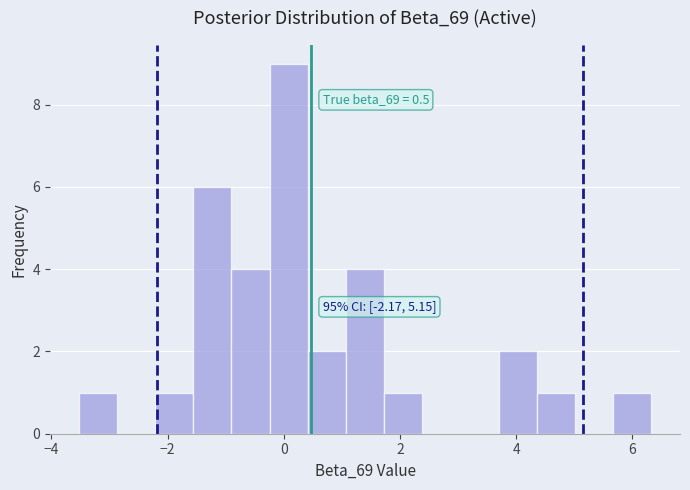

Around what value on the x-axis is the tallest bar? Give the approximate position of its centre, as read against the axis.

0.0